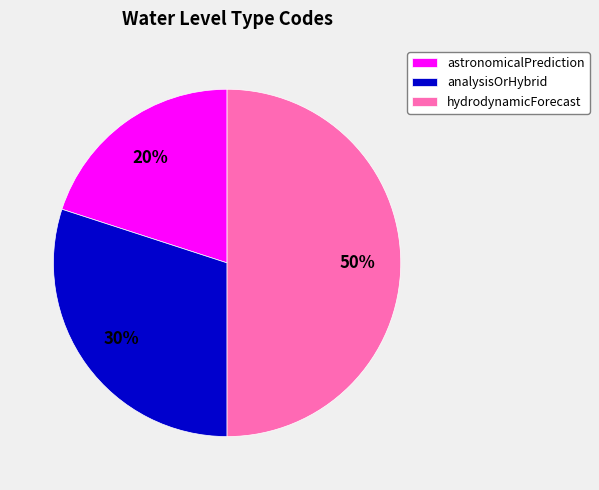

How many segments does this pie chart have?

3